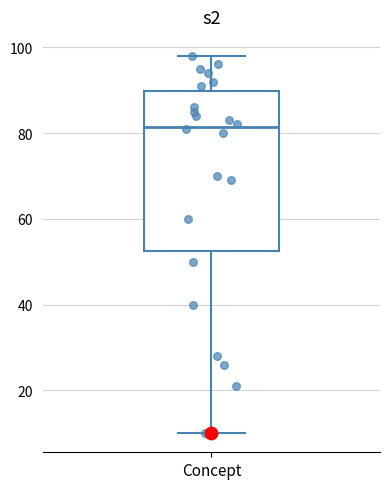

Transcribe this box plot: give where the median line is, the range the box spans, and where the two whiskers end, as read against the y-axis. The values are not printed on the chart, so give them approximately, as read against the axis.

median 82, box 52 to 90, whiskers 10 to 98